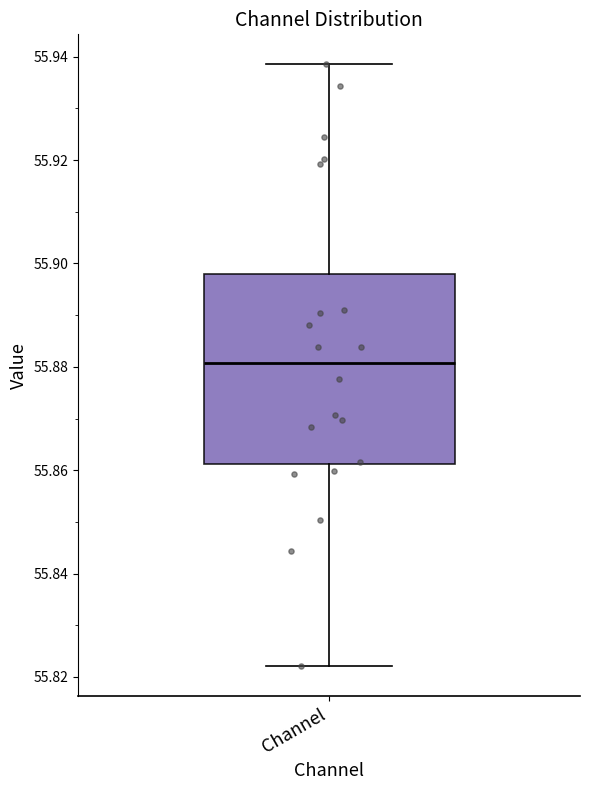

Read this box plot against the y-axis: the position of the median line, the range covered by the box, and the ends of both whiskers. The values are not printed on the chart, so give them approximately, as read against the axis.

median 55.880, box 55.862 to 55.898, whiskers 55.822 to 55.938